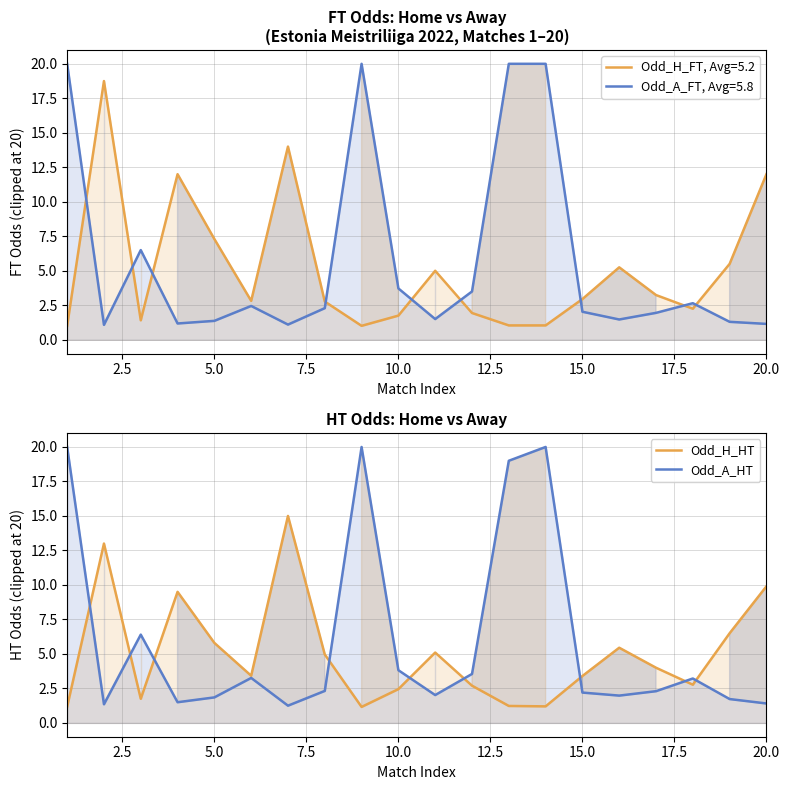

At which category is the sum across all series the highest?

13